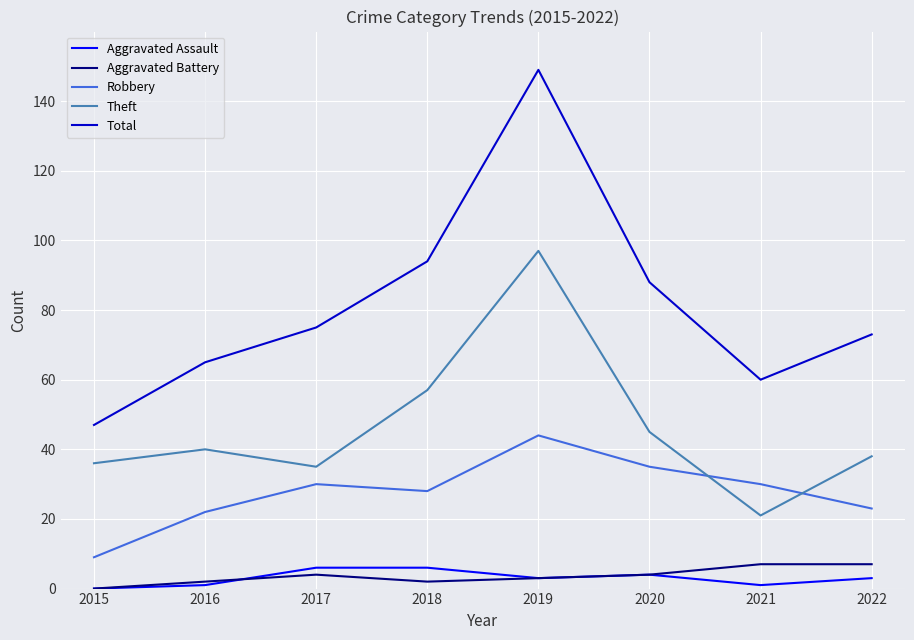

Which series changed the most between 2018 and 2022?

Total